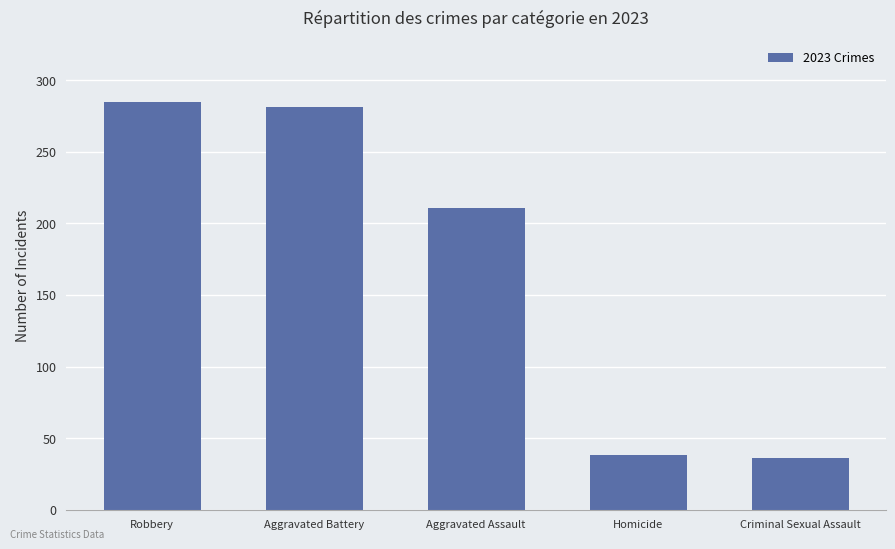

What value does the data have at Aggravated Battery?

281